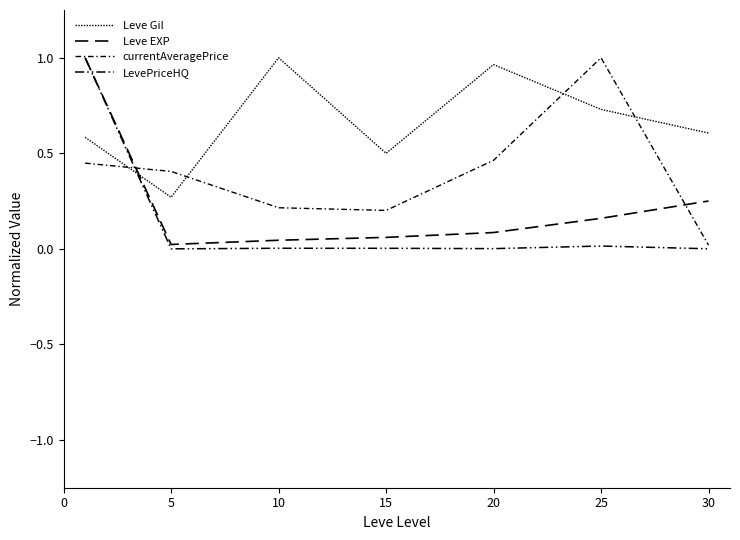

Reading left to right, transcribe all the data shown in this chart.

Leve Gil: 0.6	0.3	1.0	0.5	1.0	0.7	0.6
Leve EXP: 1.0	0.0	0.0	0.1	0.1	0.2	0.3
currentAveragePrice: 0.4	0.4	0.2	0.2	0.5	1.0	0.0
LevePriceHQ: 1.0	0.0	0.0	0.0	0.0	0.0	0.0